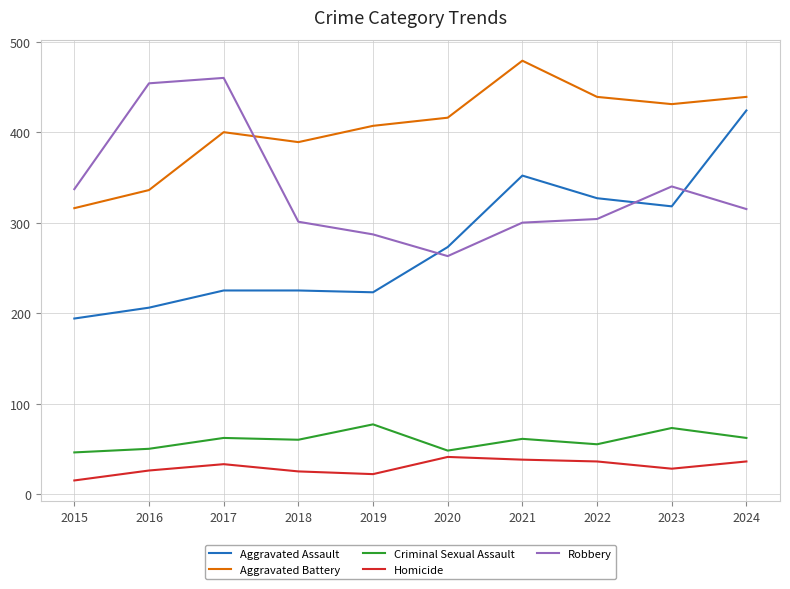

In Aggravated Battery, how many points are lower than both neighbors (excluding endpoints)?

2